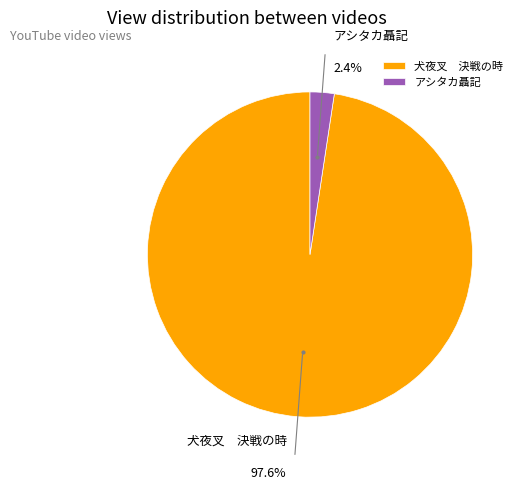

Which has a higher value, アシタカ聶記 or 犬夜叉 決戦の時?

犬夜叉 決戦の時